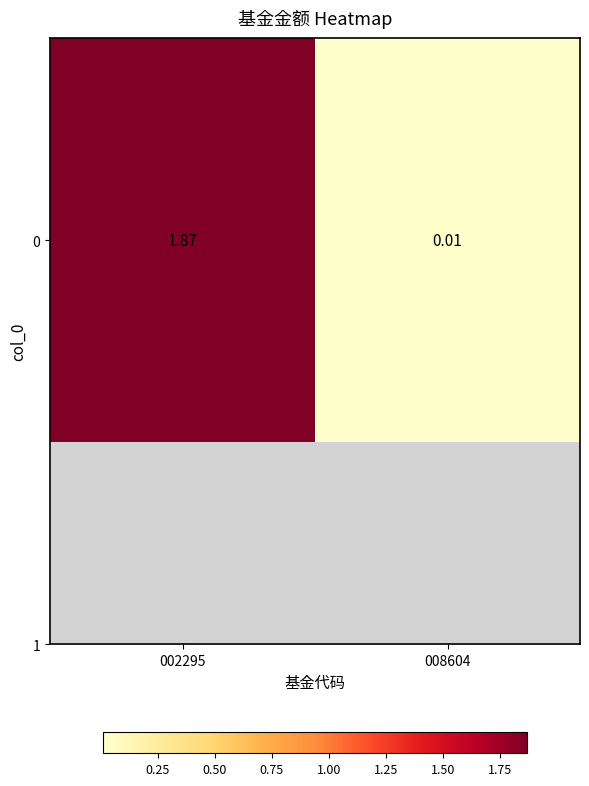

True or false: the data shows 0.0 at 008604.

False